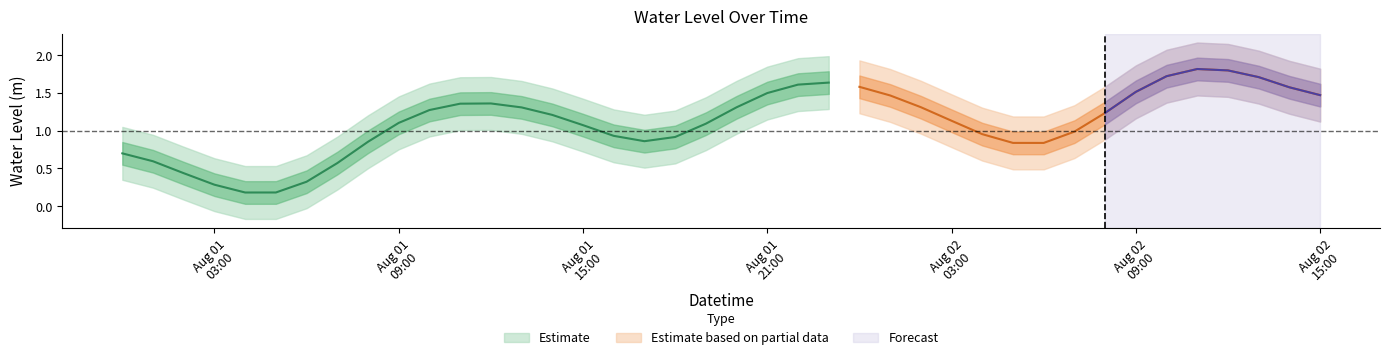

True or false: the data shows 1.3 at 2023-08-02 02:00:00.

True